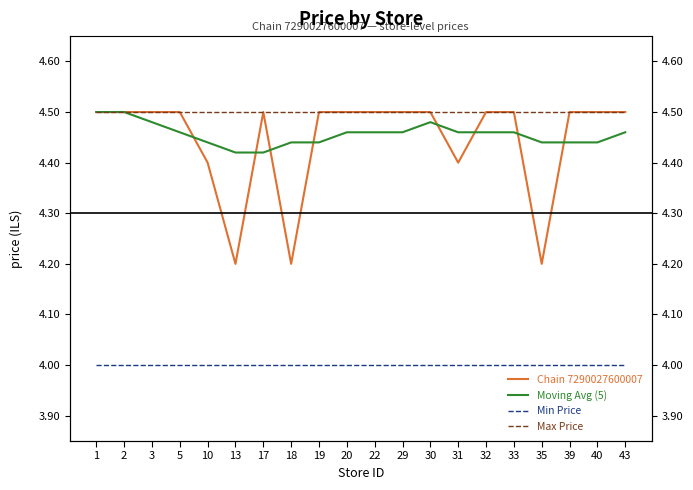

What is the difference between the second highest and second lowest values in the Chain 7290027600007 series?

0.3